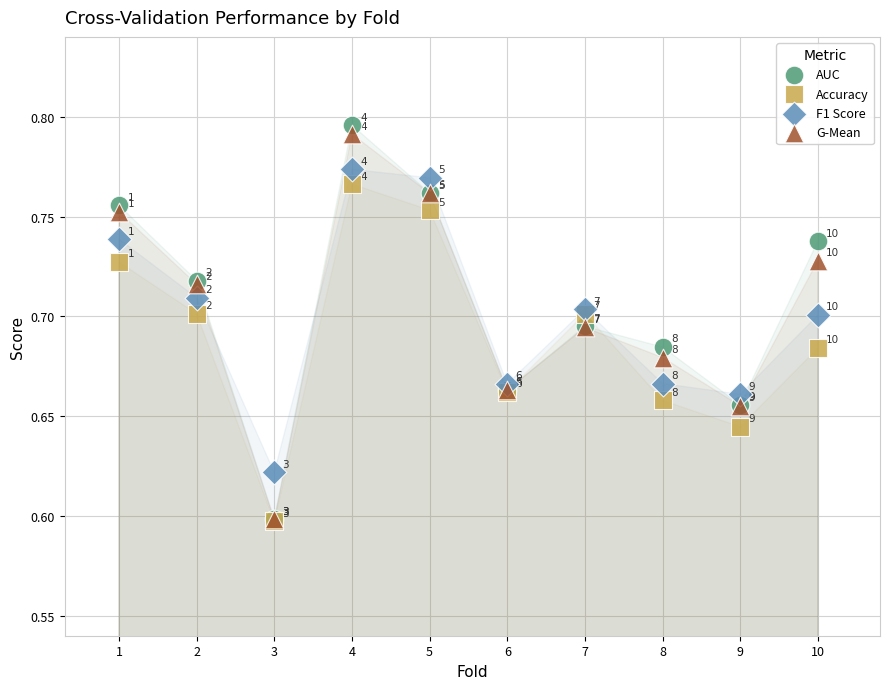

Which series reaches the maximum Y coordinate?

AUC